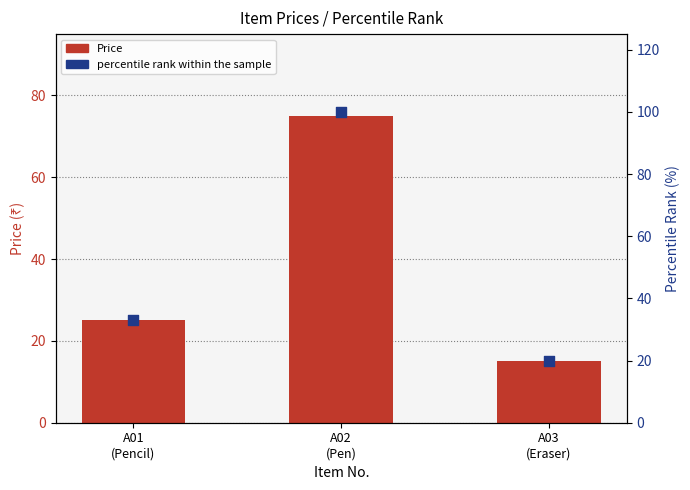

At which category is the sum across all series the highest?

A02
(Pen)